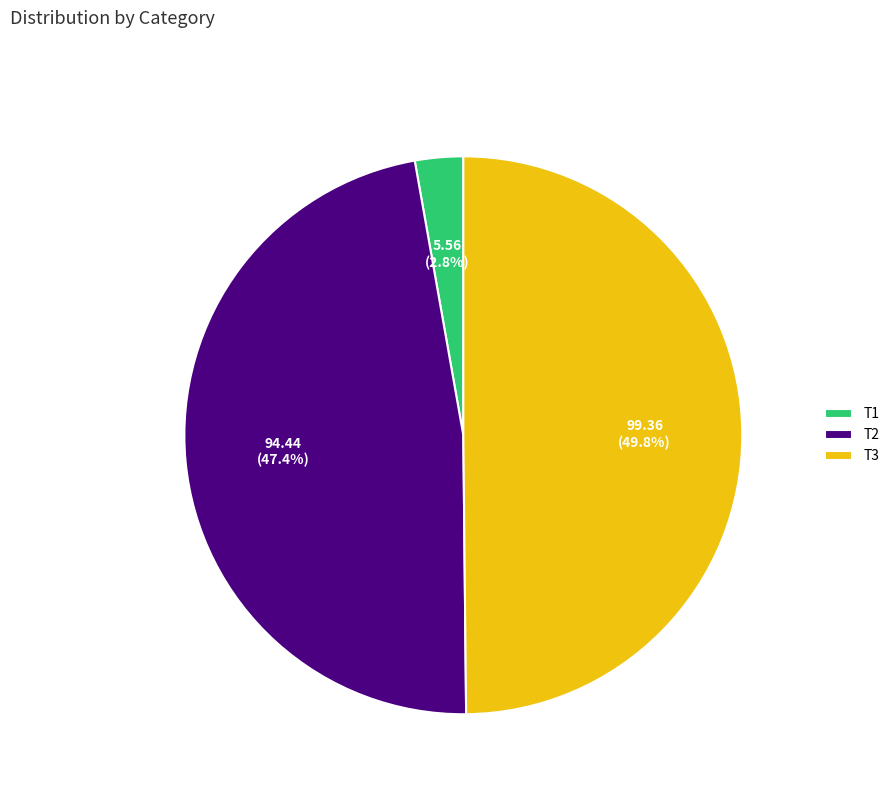

Is it true that T3 is 60% of the pie?

False